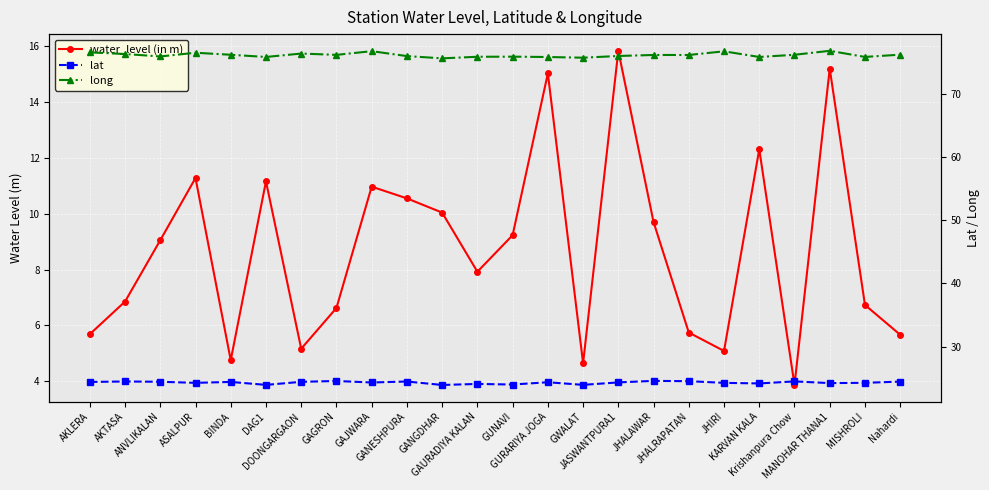

What is the label of the 21st point from the right?

ASALPUR